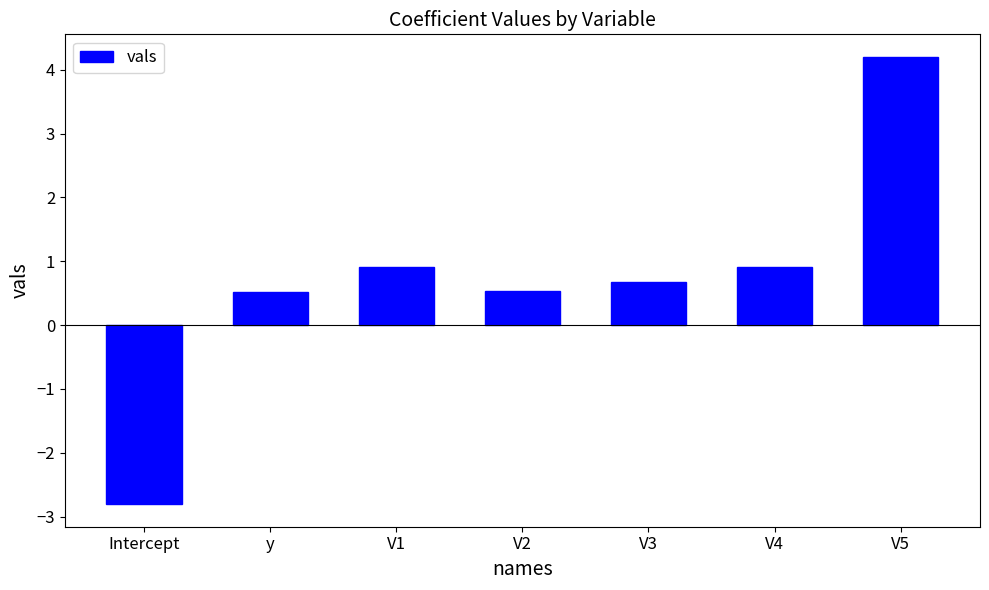

What is the greatest value displayed?

4.2